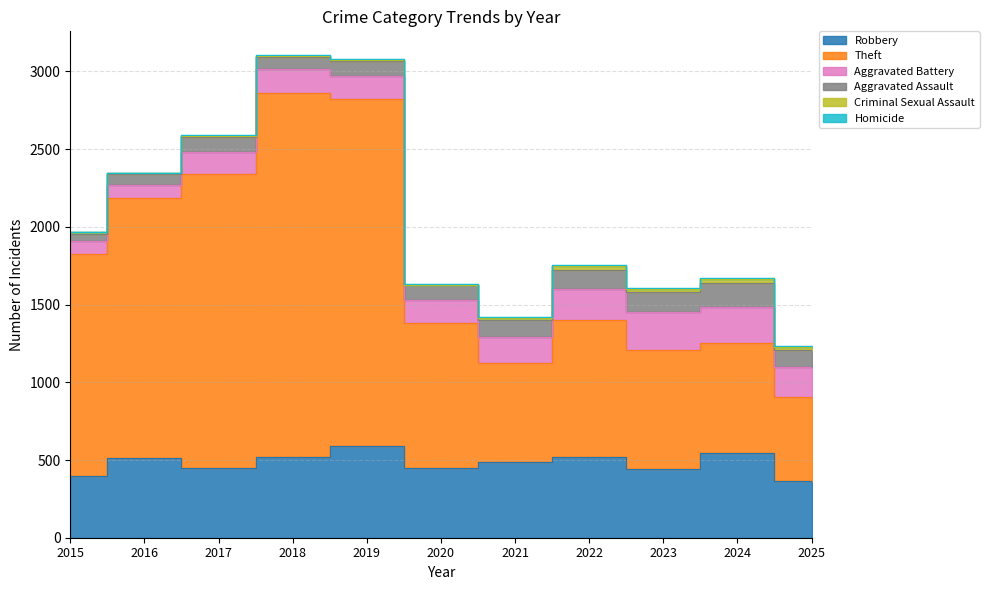

At 2021, list the series in order from largest to smallest.

Theft, Robbery, Aggravated Battery, Aggravated Assault, Criminal Sexual Assault, Homicide